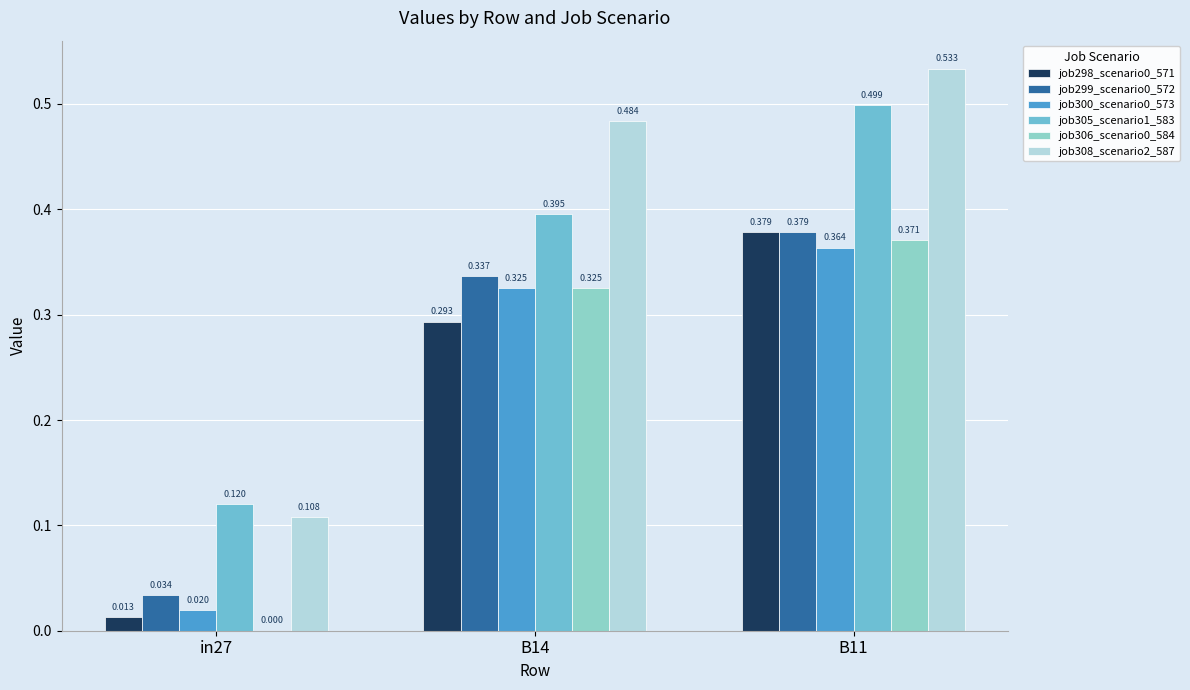

Is the value of job299_scenario0_572 at B11 greater than the value of job300_scenario0_573 at in27?

Yes